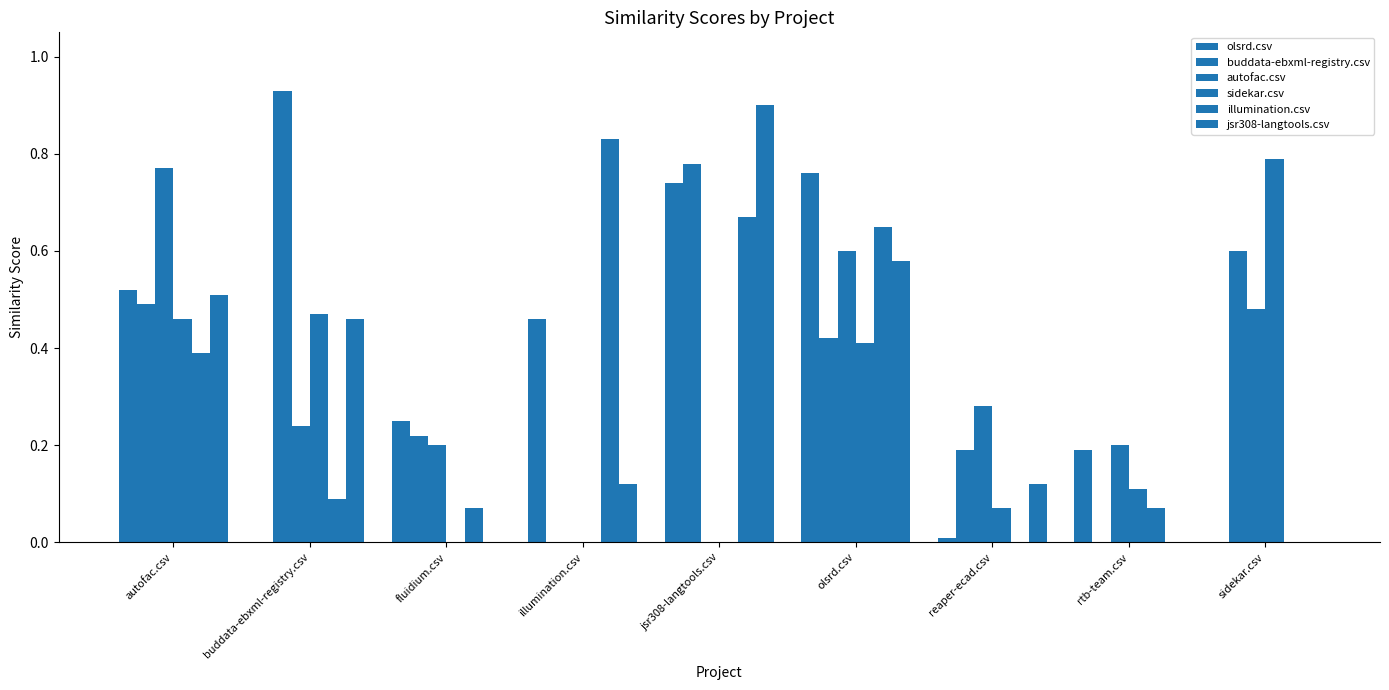

How many groups of bars are there?

9